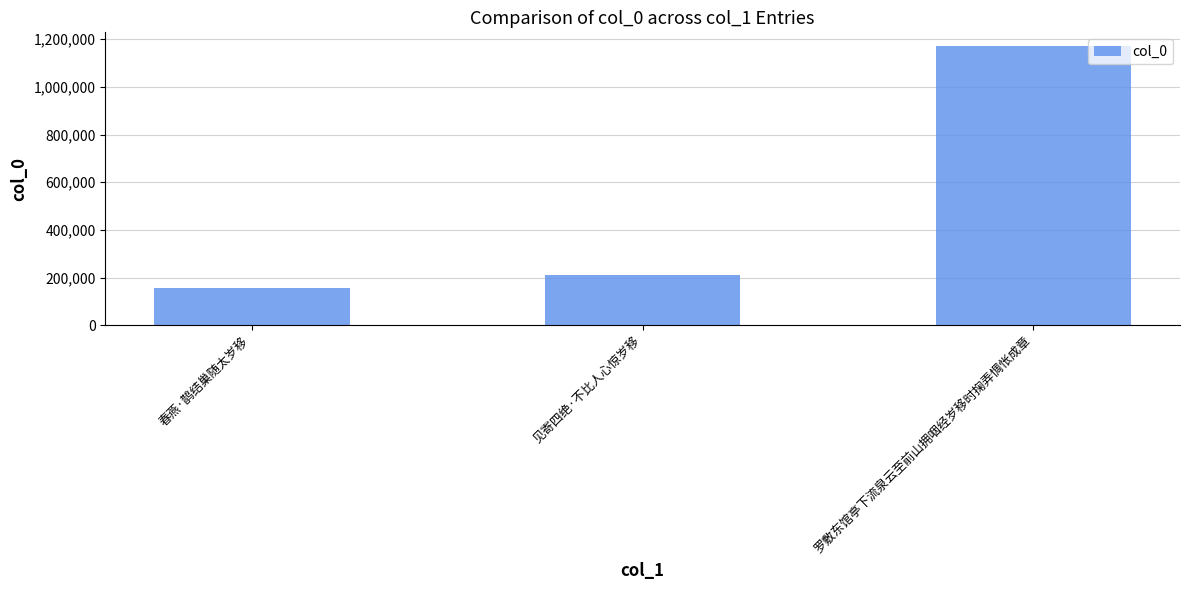

List the labels in order of value, smallest first.

春燕·鹊结巢随太岁移, 见寄四绝·不比人心惊岁移, 罗敷东馆亭下流泉云至前山拥咽经岁移时掬弄惆怅成章